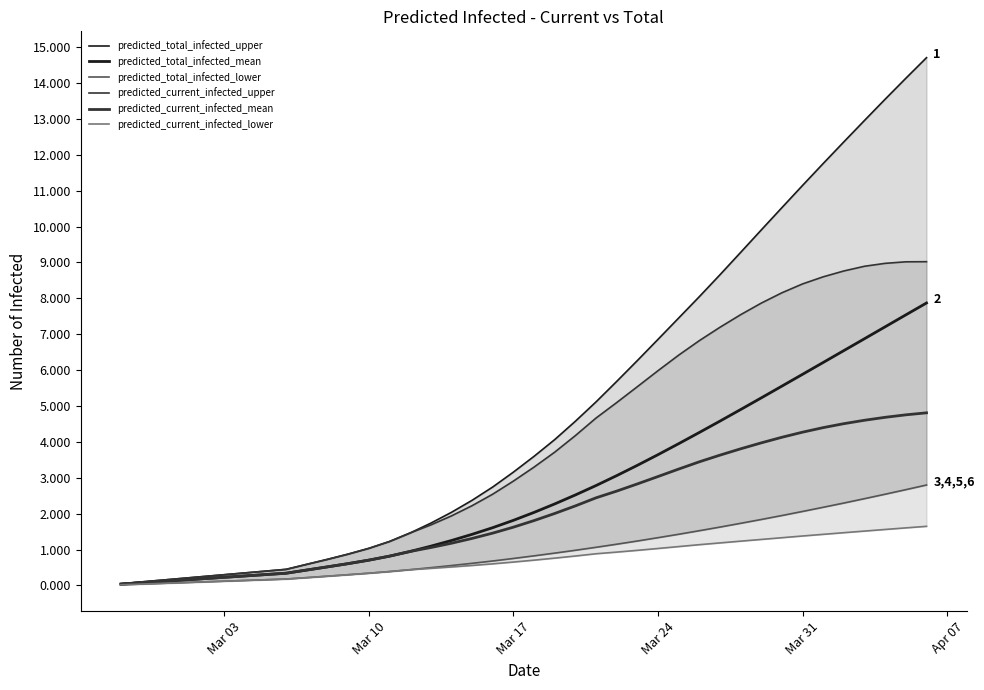

What are all the series names shown in the legend?

predicted_total_infected_upper, predicted_total_infected_mean, predicted_total_infected_lower, predicted_current_infected_upper, predicted_current_infected_mean, predicted_current_infected_lower